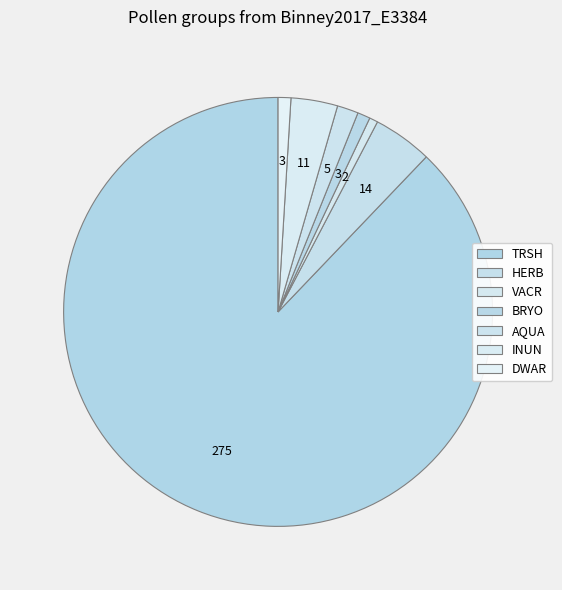

Is TRSH the majority of the pie?

Yes